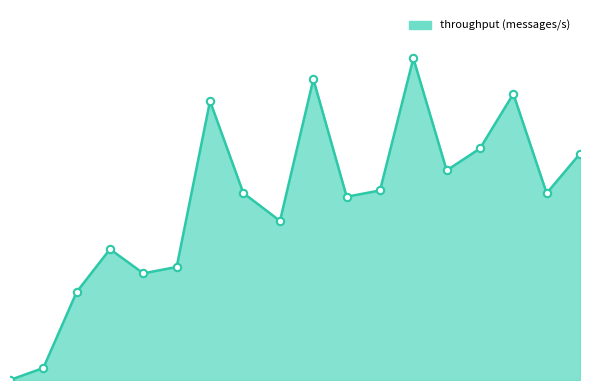

Is this an area chart (filled region under the line)?

Yes